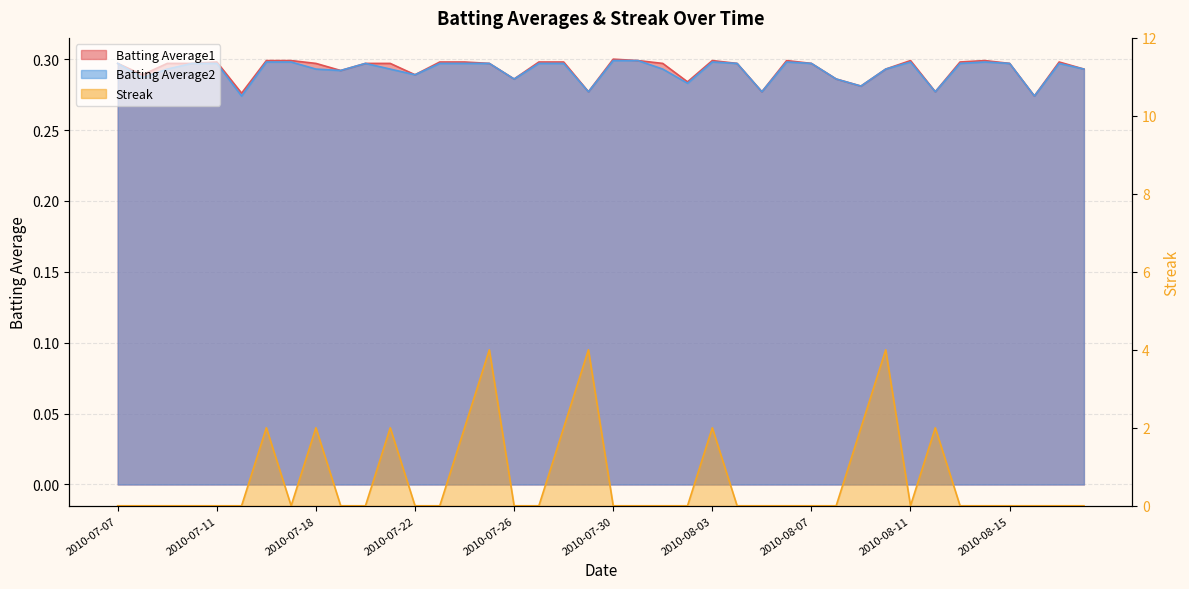

The value of Batting Average2 at 2010-07-31 is 0.1. True or false?

False